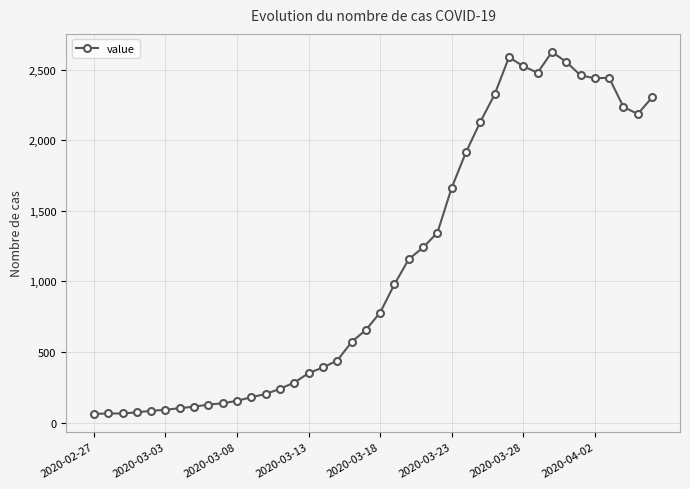

How many lines are shown in the chart?

1